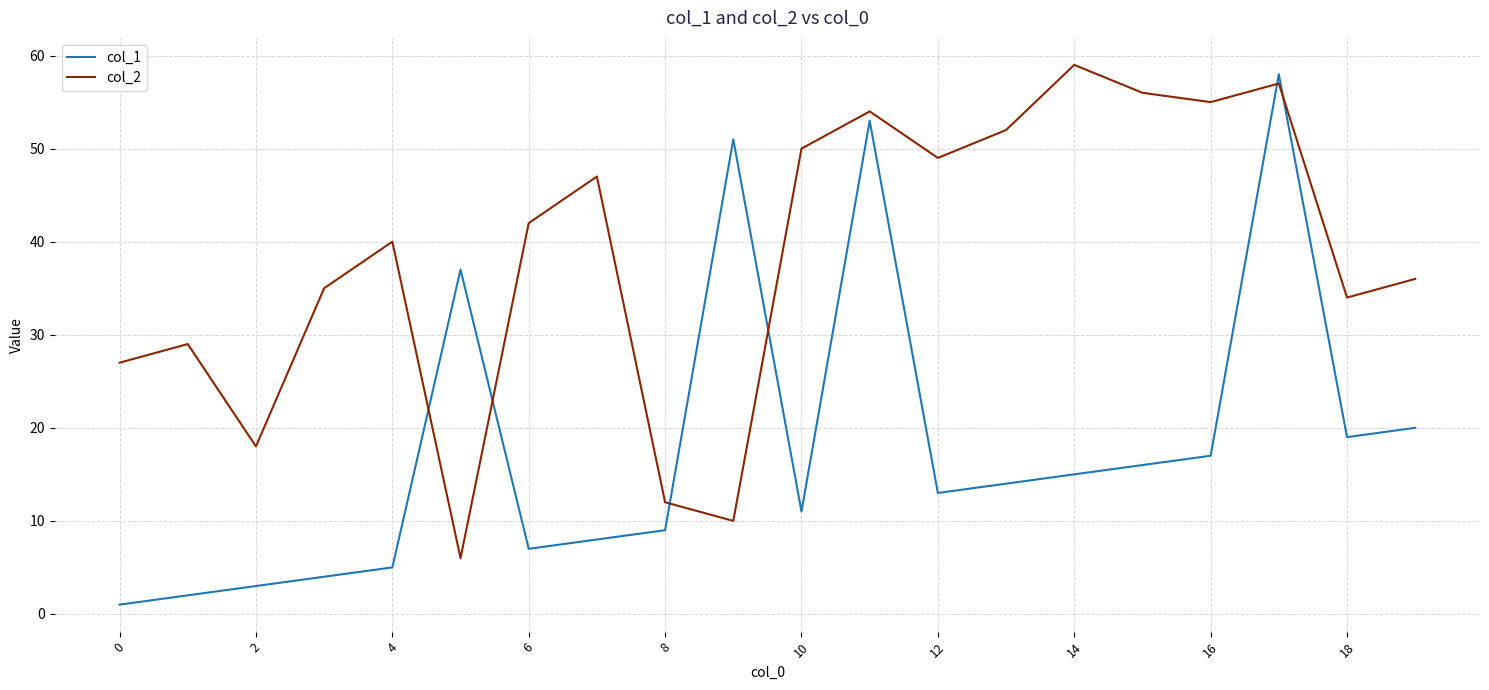

Which series has the widest spread of values?

col_1